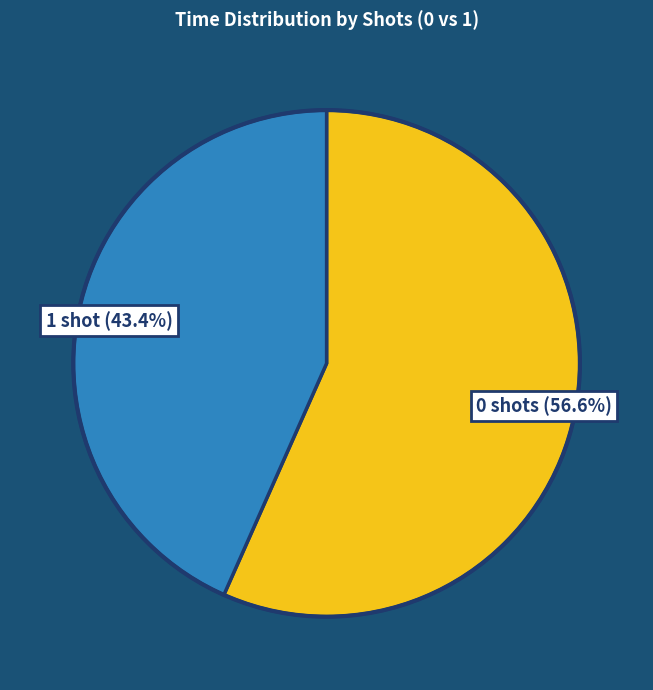

How many segments does this pie chart have?

2